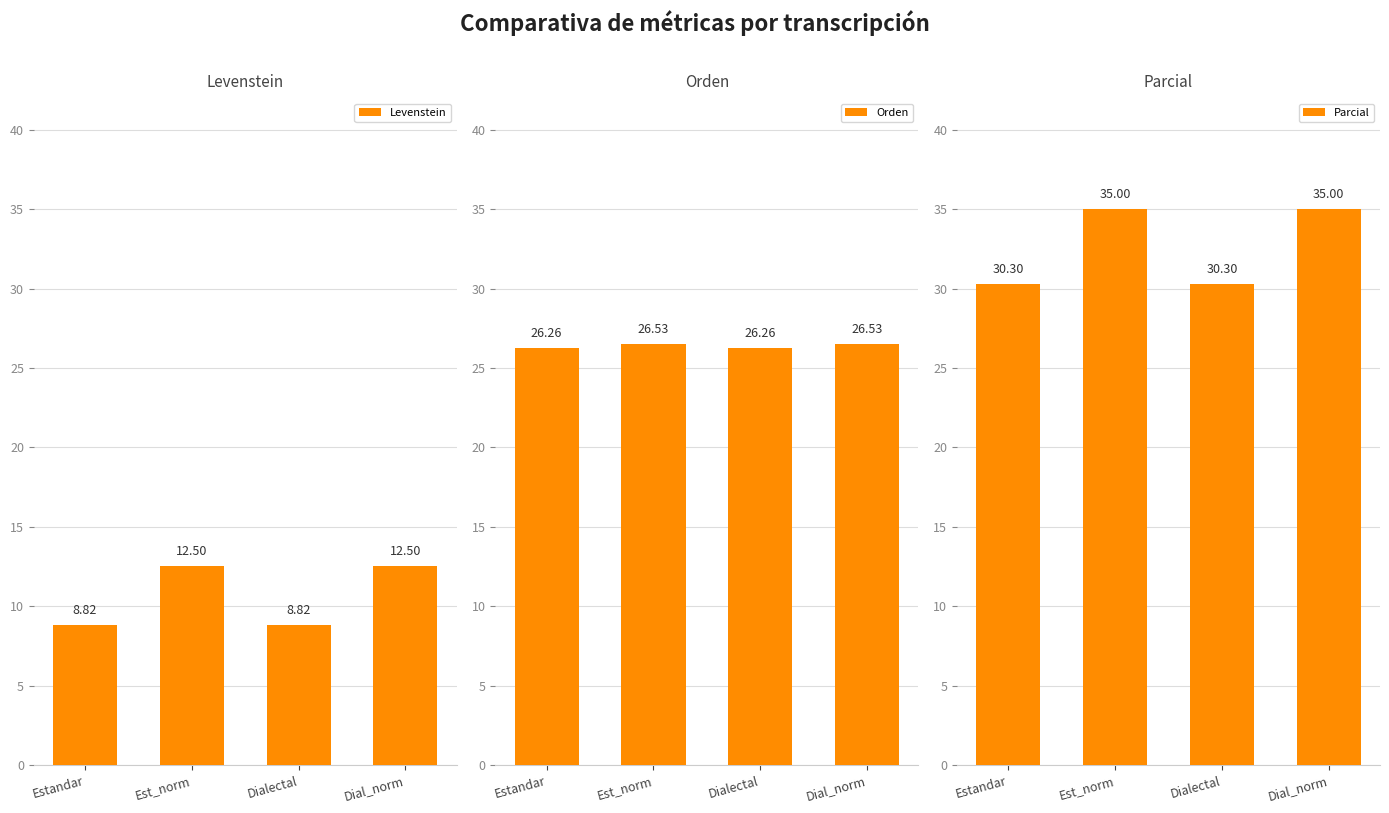

True or false: Parcial has a value of 35.0 at Est_norm.

True